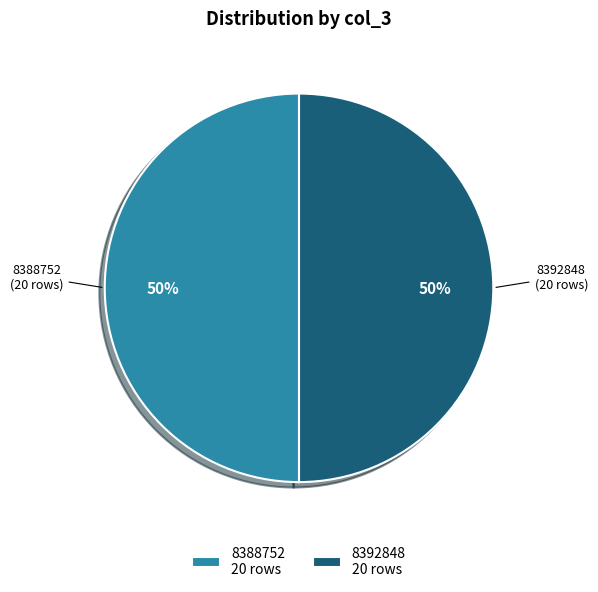

True or false: 8388752 accounts for 50% of the total.

True